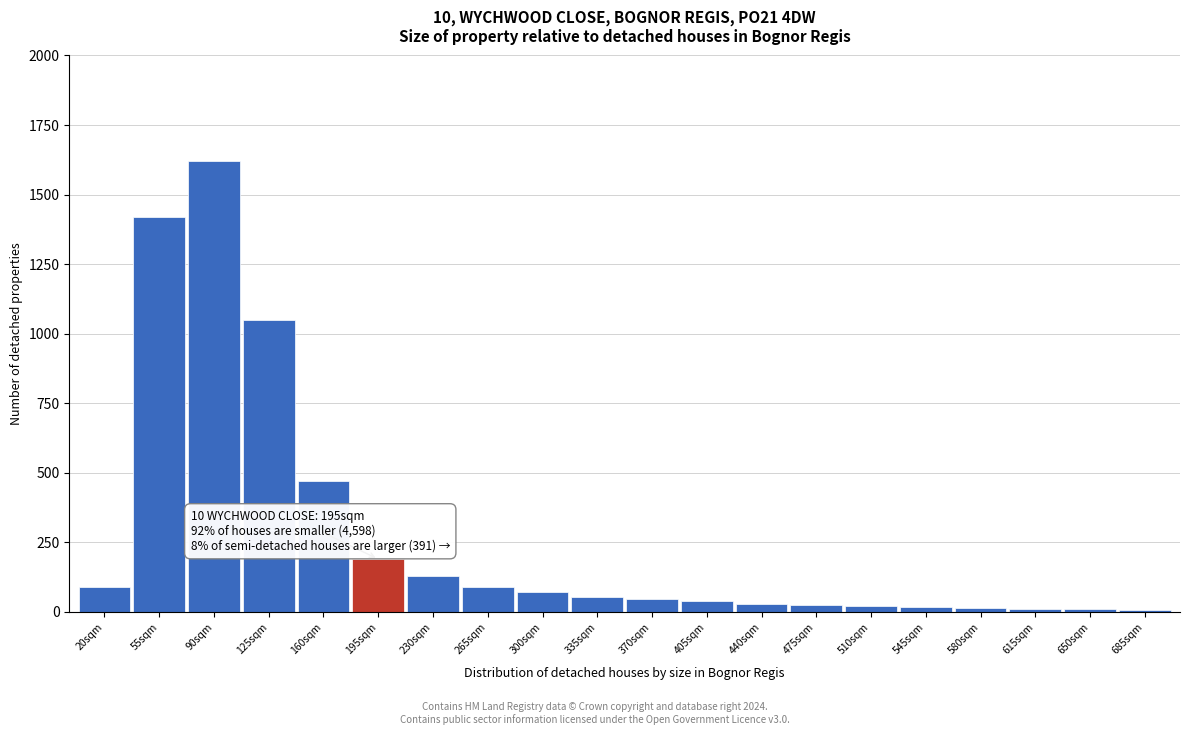

Is it true that the value at 55sqm is 1420?

True